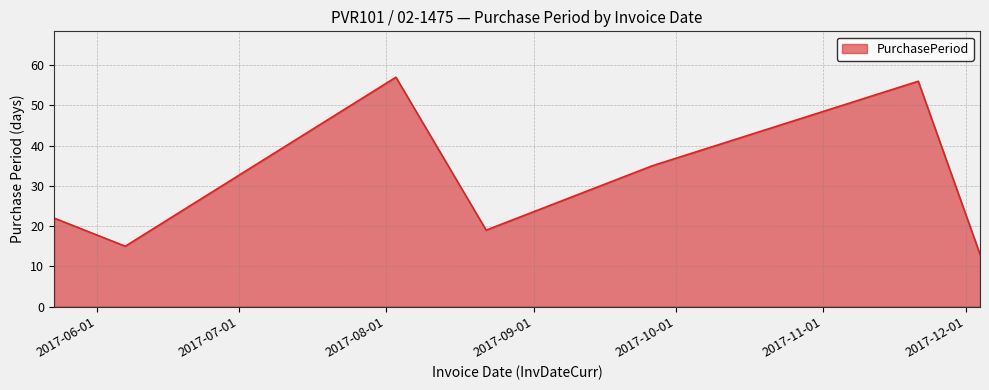

How many interior local valleys (lower than both neighbors) does the data have?

2